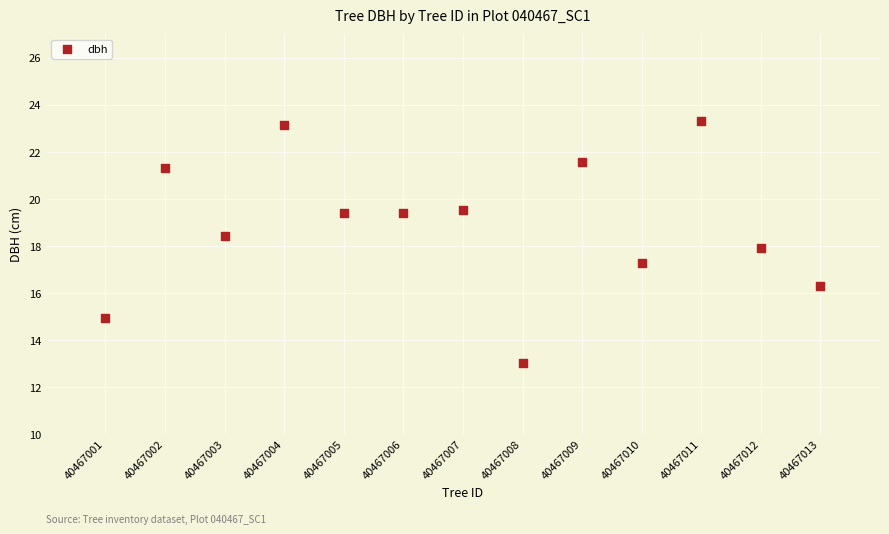

What is the range of X values (max minus min)?

12.0